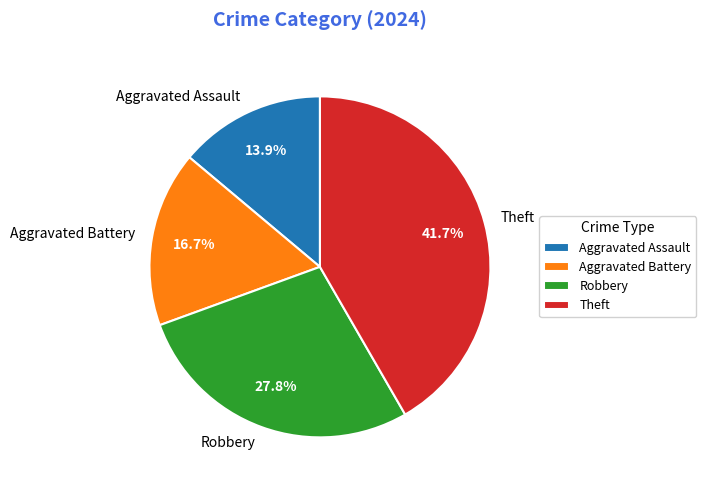

True or false: Theft accounts for 42% of the total.

True